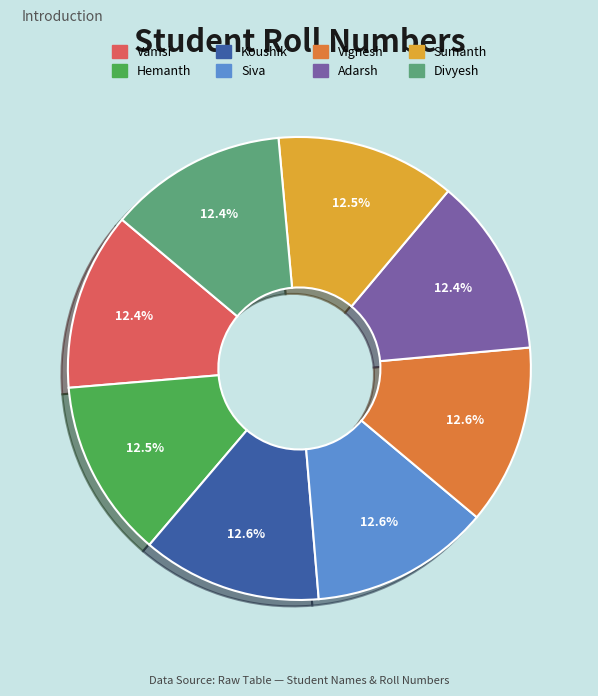

What is the ratio of the value at Vignesh to the value at Koushik?

1.0